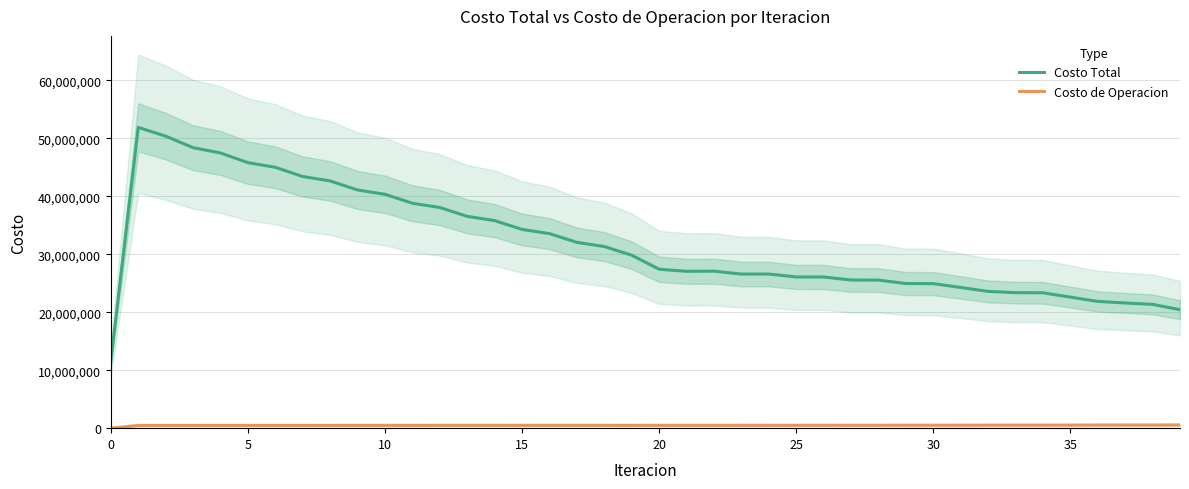

True or false: Costo de Operacion and Costo Total intersect in this chart.

False